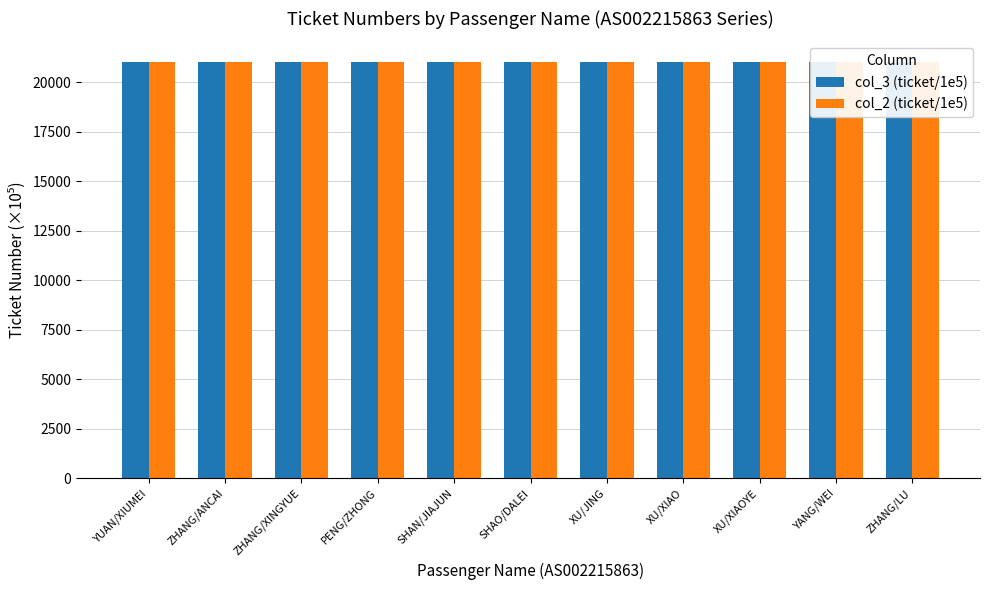

The col_2 (ticket/1e5) series shows 35877.4 at YUAN/XIUMEI. True or false?

False